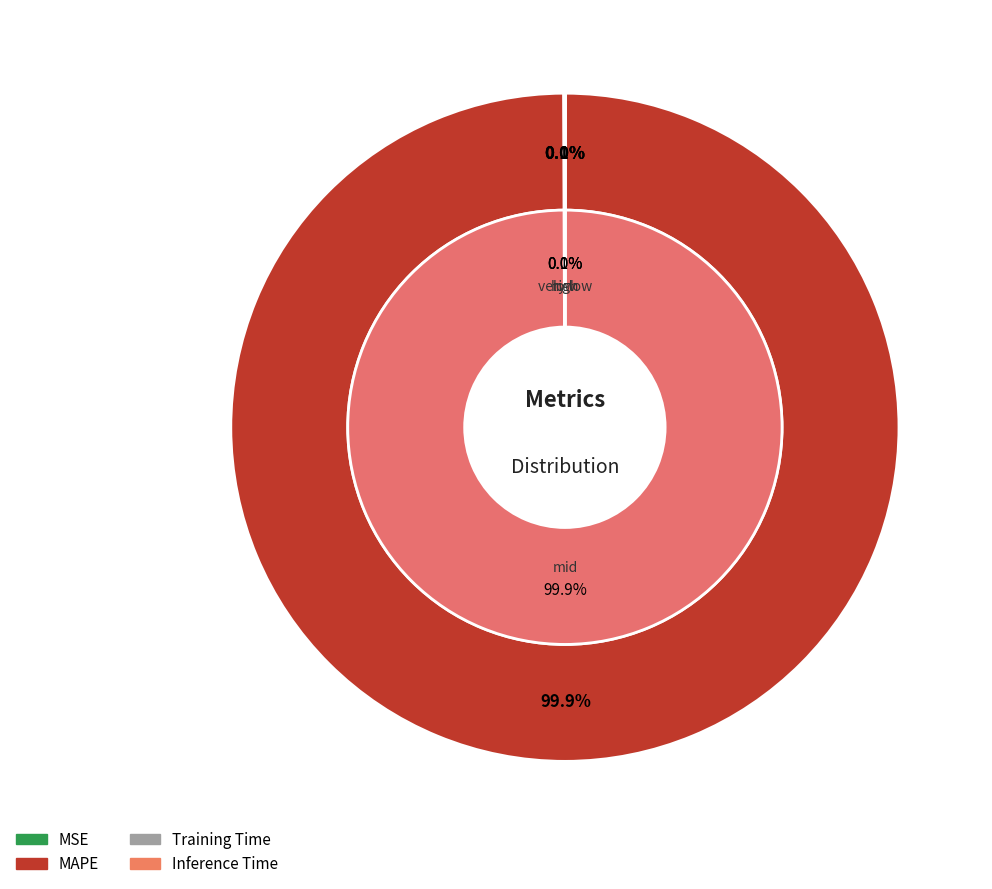

What is the smallest slice in the pie chart?

Inference Time